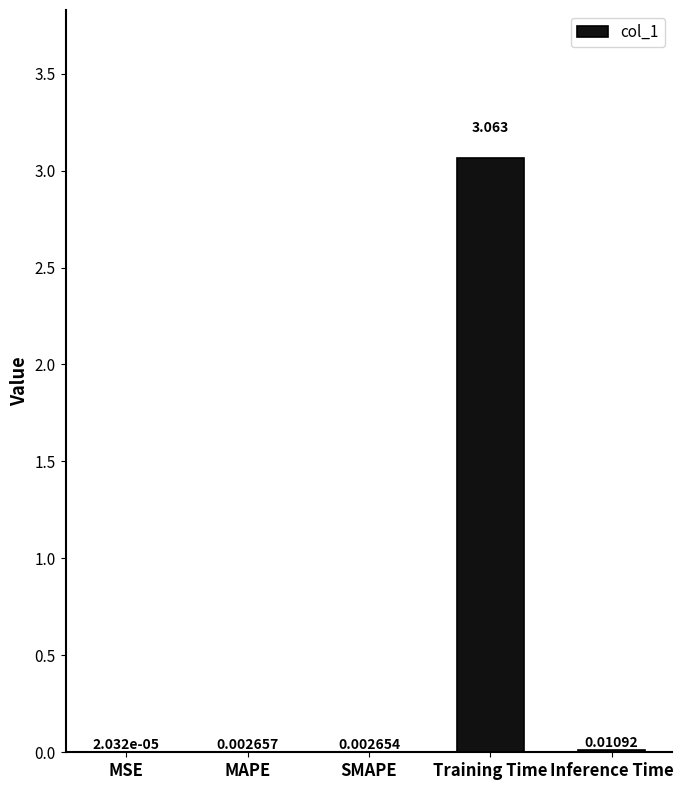

Which category has the highest value across all series?

Training Time